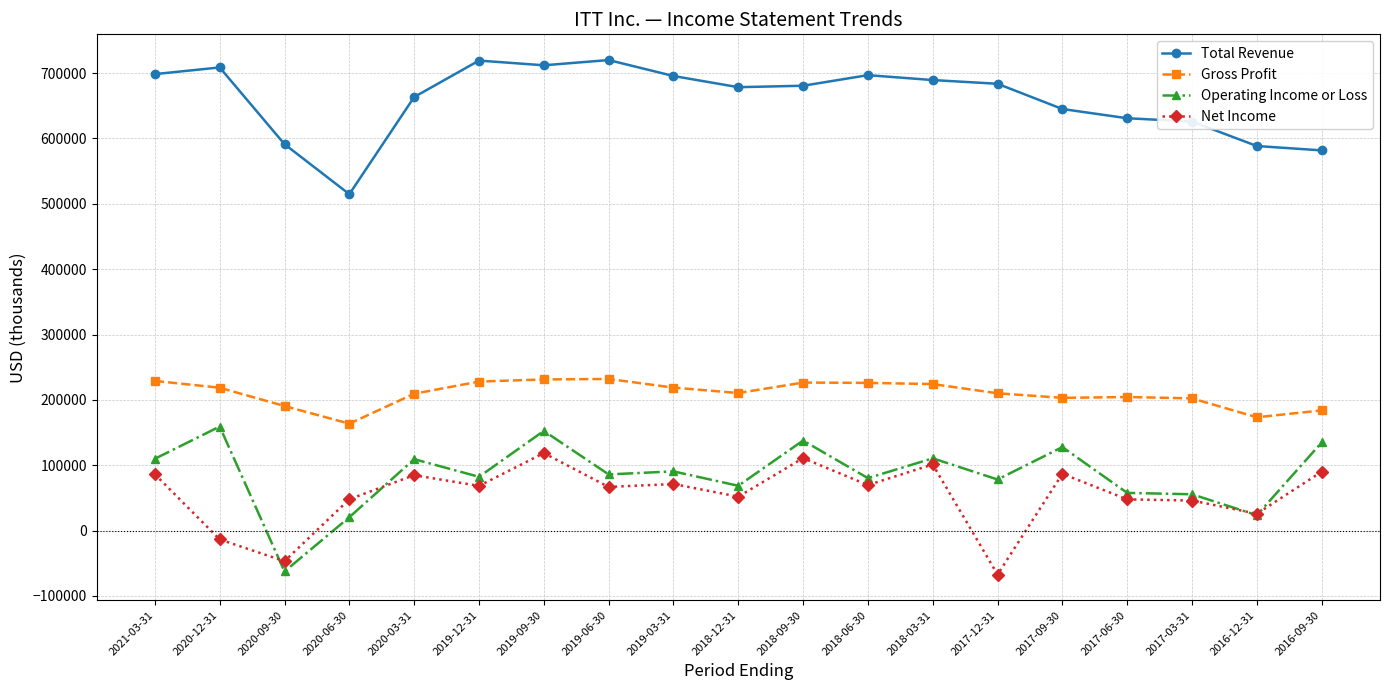

The value of Gross Profit at 2019-03-31 is 293751. True or false?

False